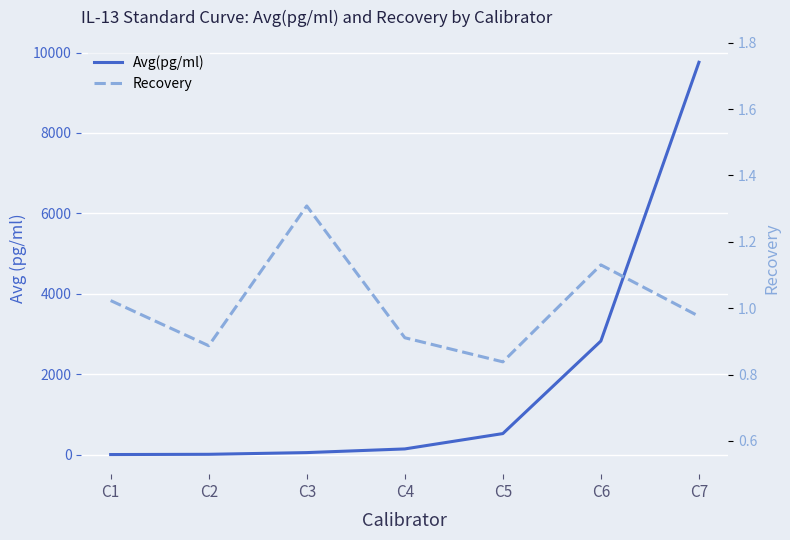

What is the difference between the highest and lowest values at C7?

9756.0